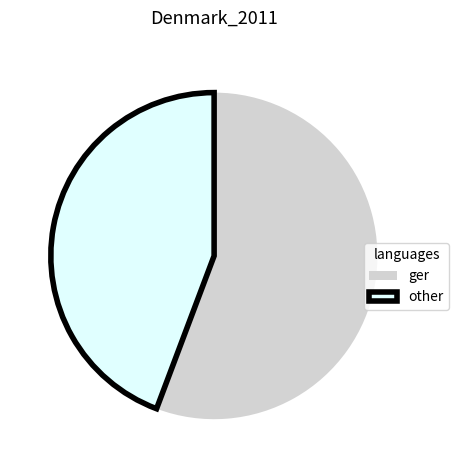

Is there a majority slice in this chart?

Yes